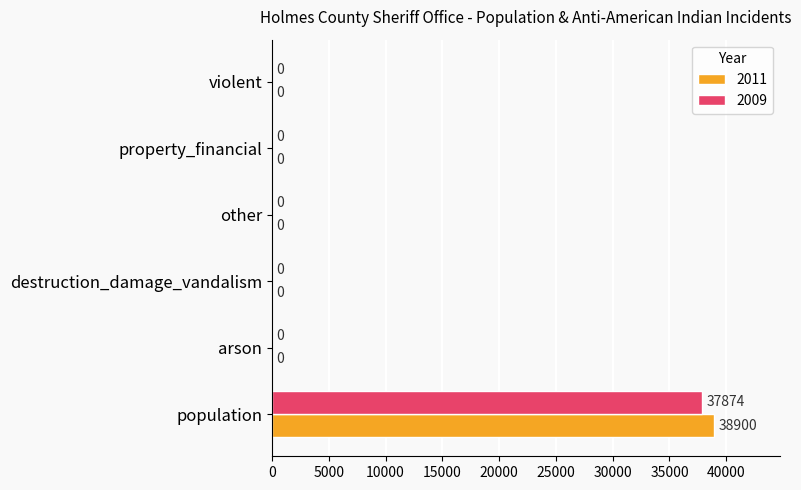

The value of 2009 at property_financial is 0. True or false?

True